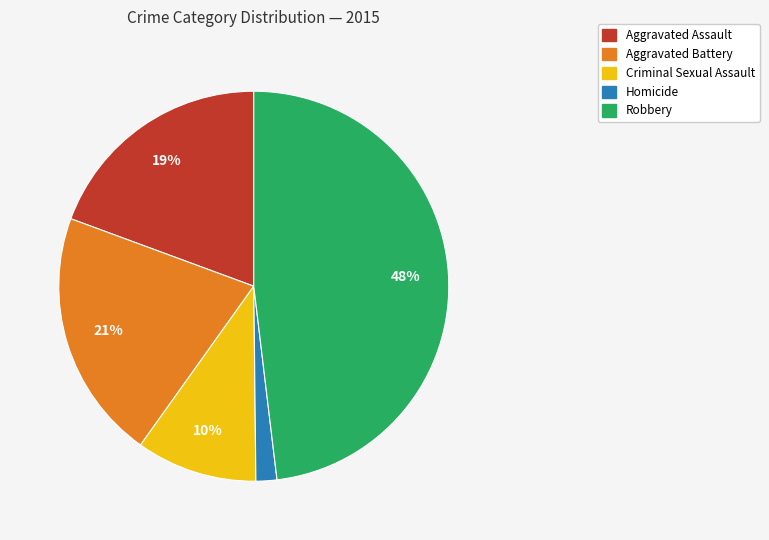

What is the ratio of the value at Criminal Sexual Assault to the value at Aggravated Battery?

0.5